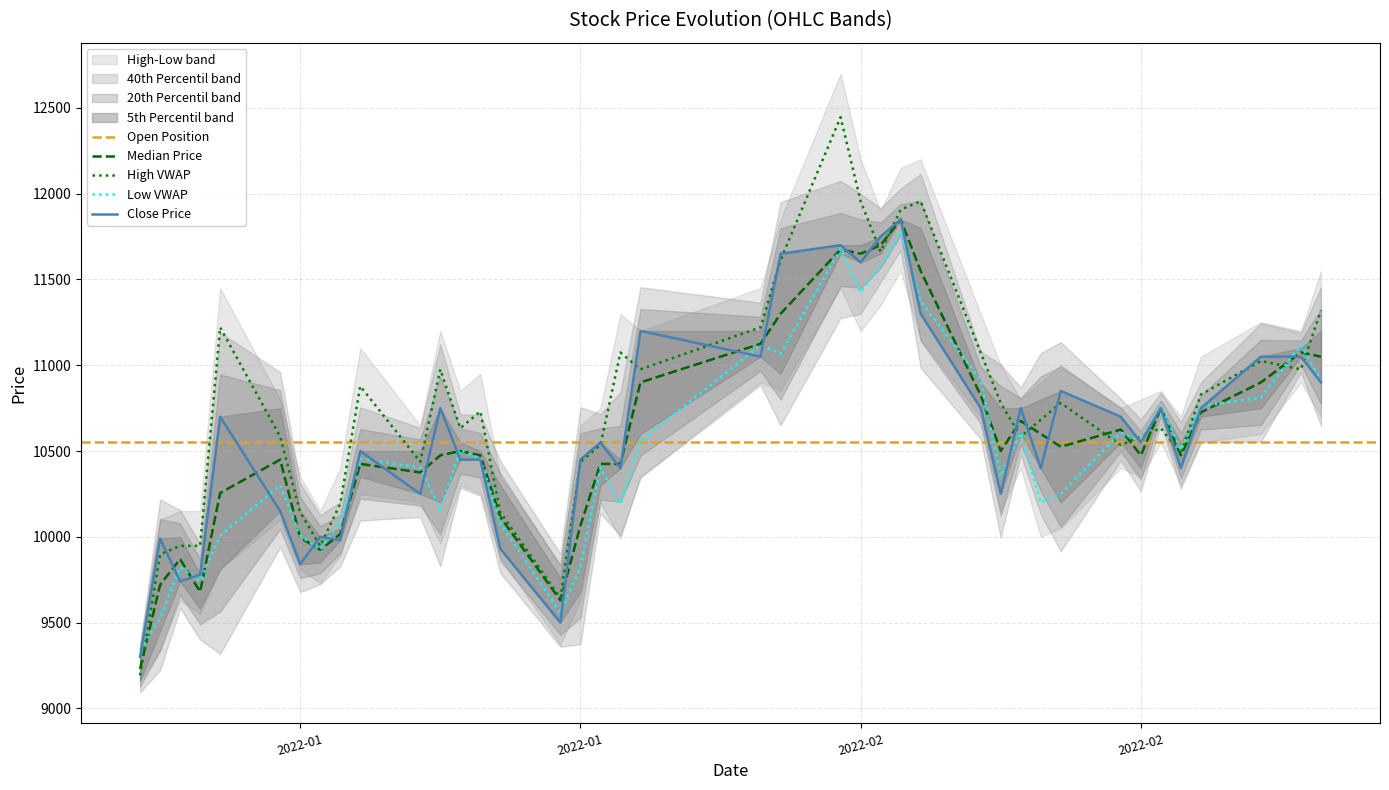

How many intersections are there between Low and High?

9